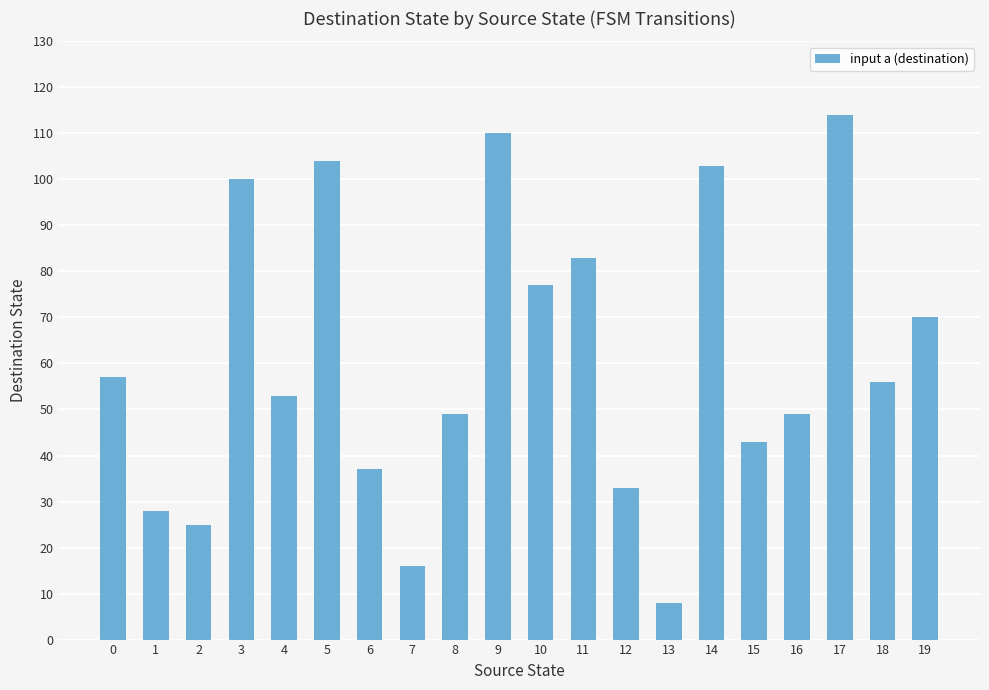

What is the average value?

61